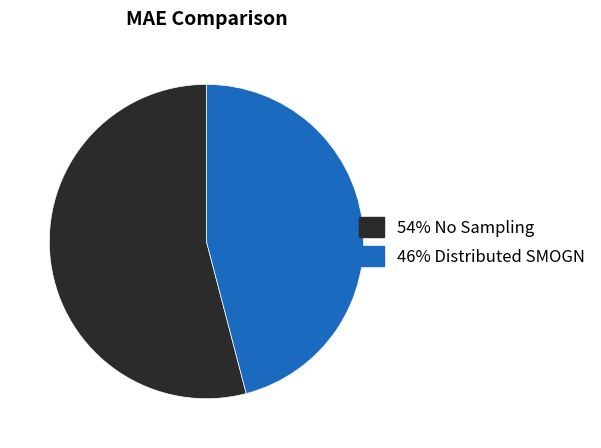

Count the number of slices in the pie.

2